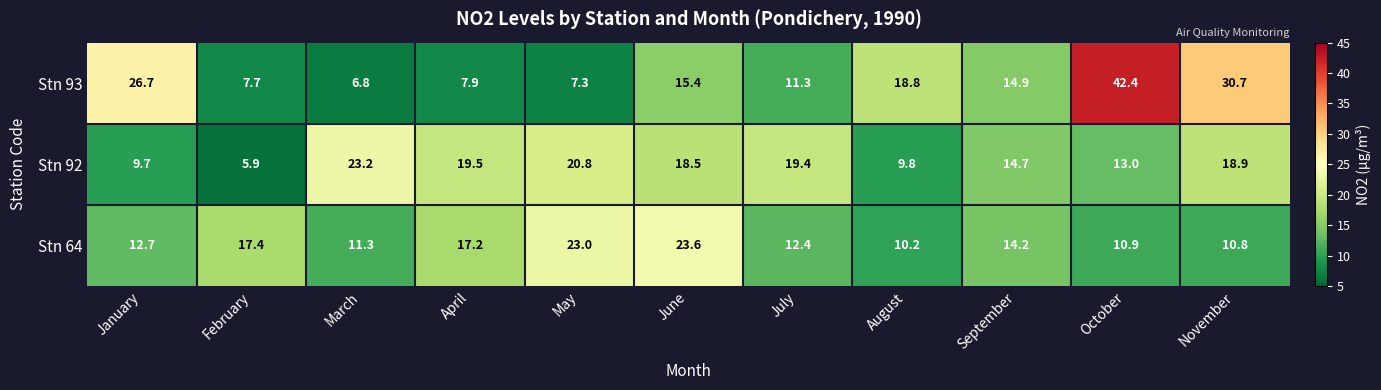

List the series in order of their overall mean, lowest first.

Stn 64, Stn 92, Stn 93